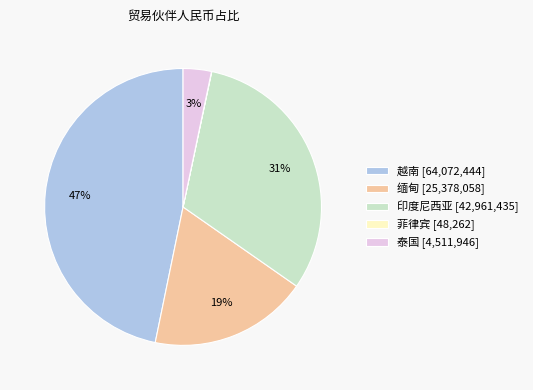

To the nearest percent, what is the difference between the largest and smallest slice percentages?

47%